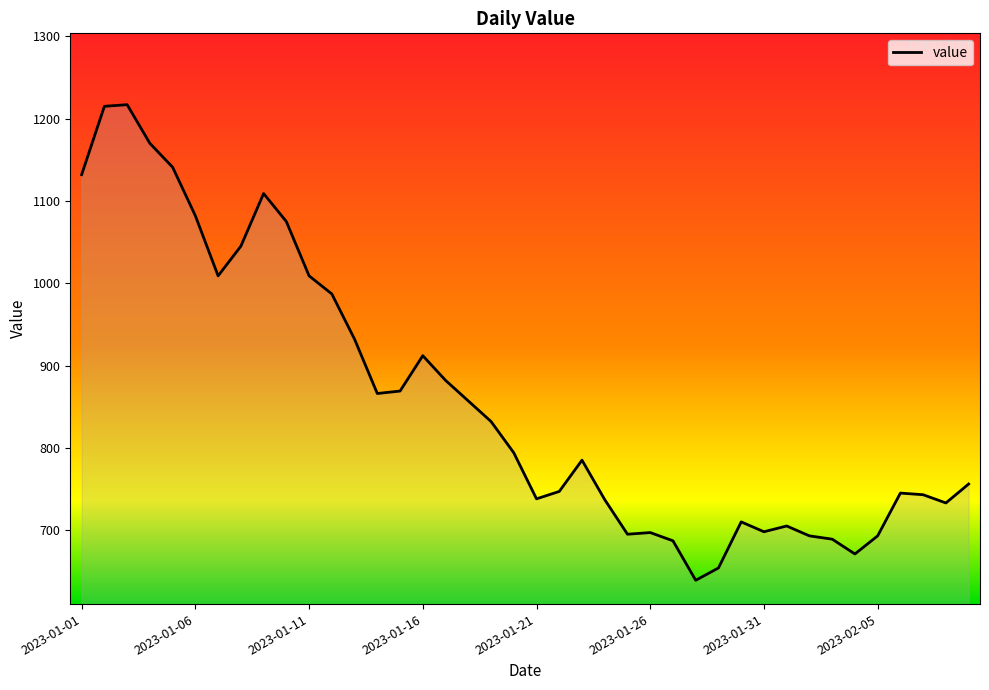

How many values are below 794?

20